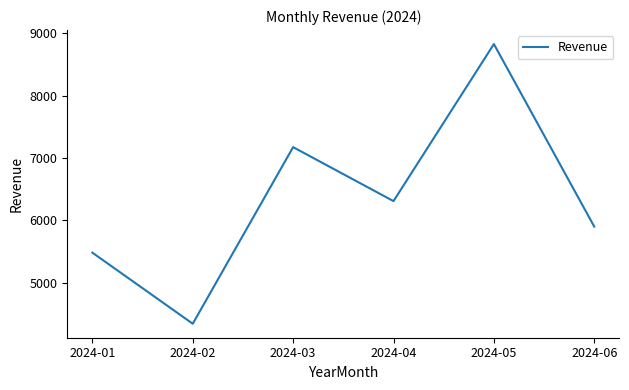

Which label corresponds to the largest value in the chart?

2024-05